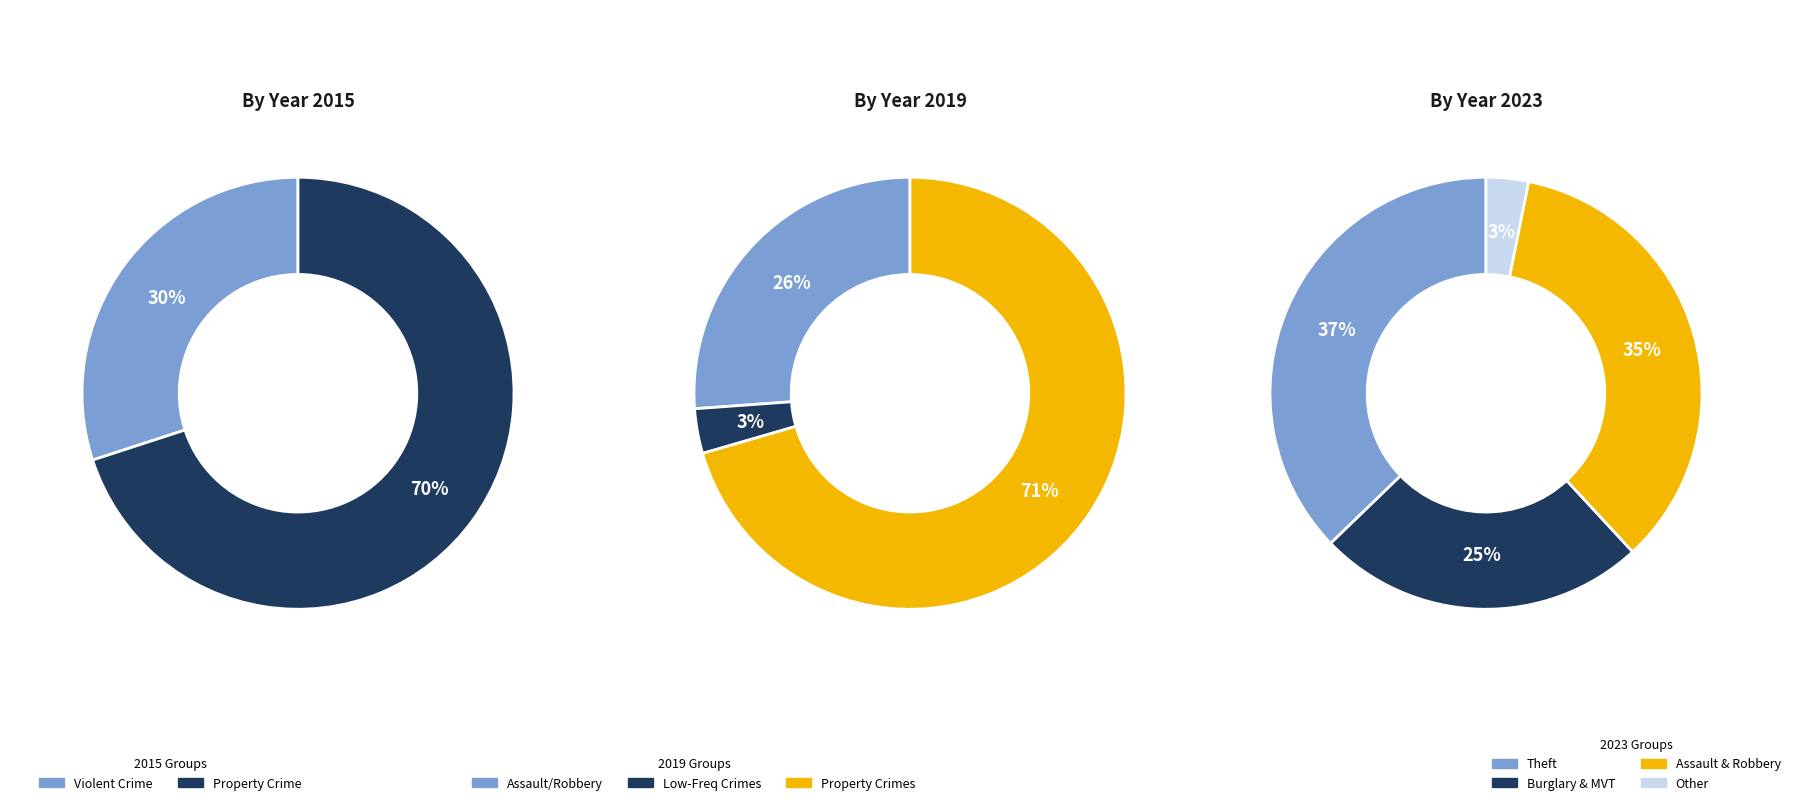

Does values_2015 represent more than half of the total?

No